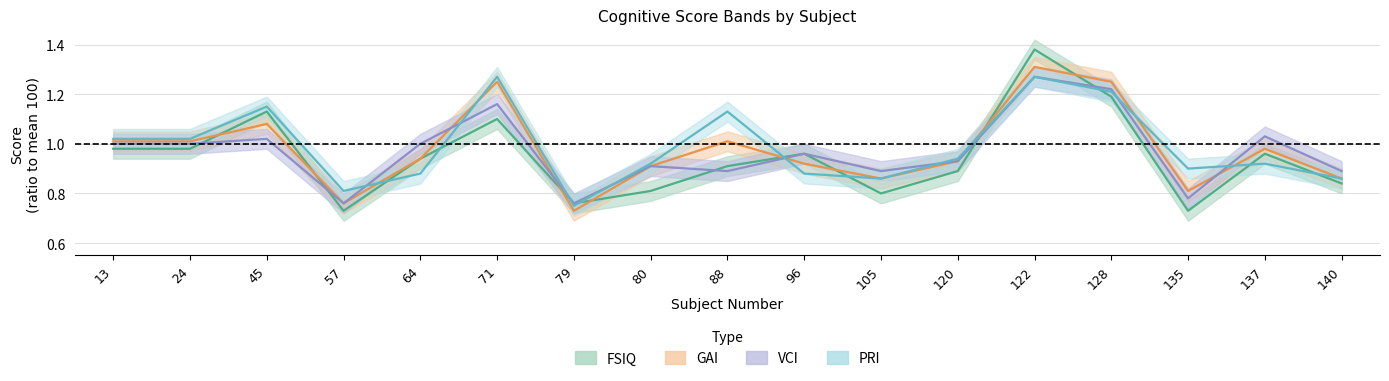

What is the greatest value displayed?

1.4